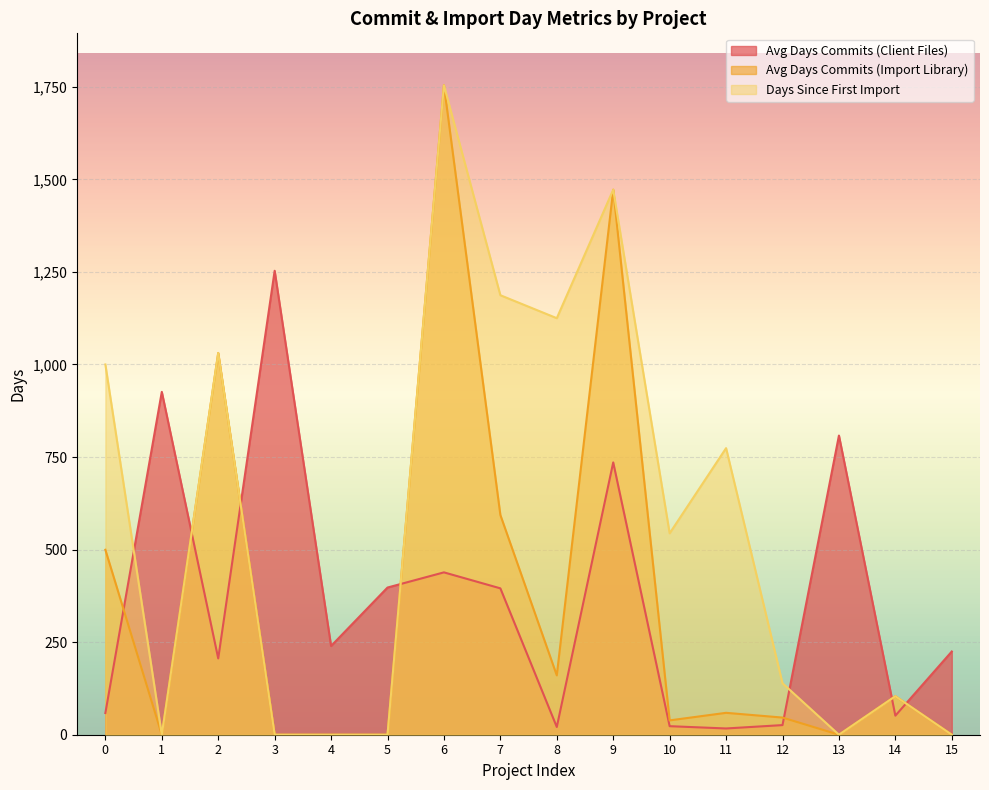

Rank the series by their maximum value, from highest to lowest.

avgDaysCommitsImportLibrary, daysSinceFirstImport, avgDaysCommitsClientFiles